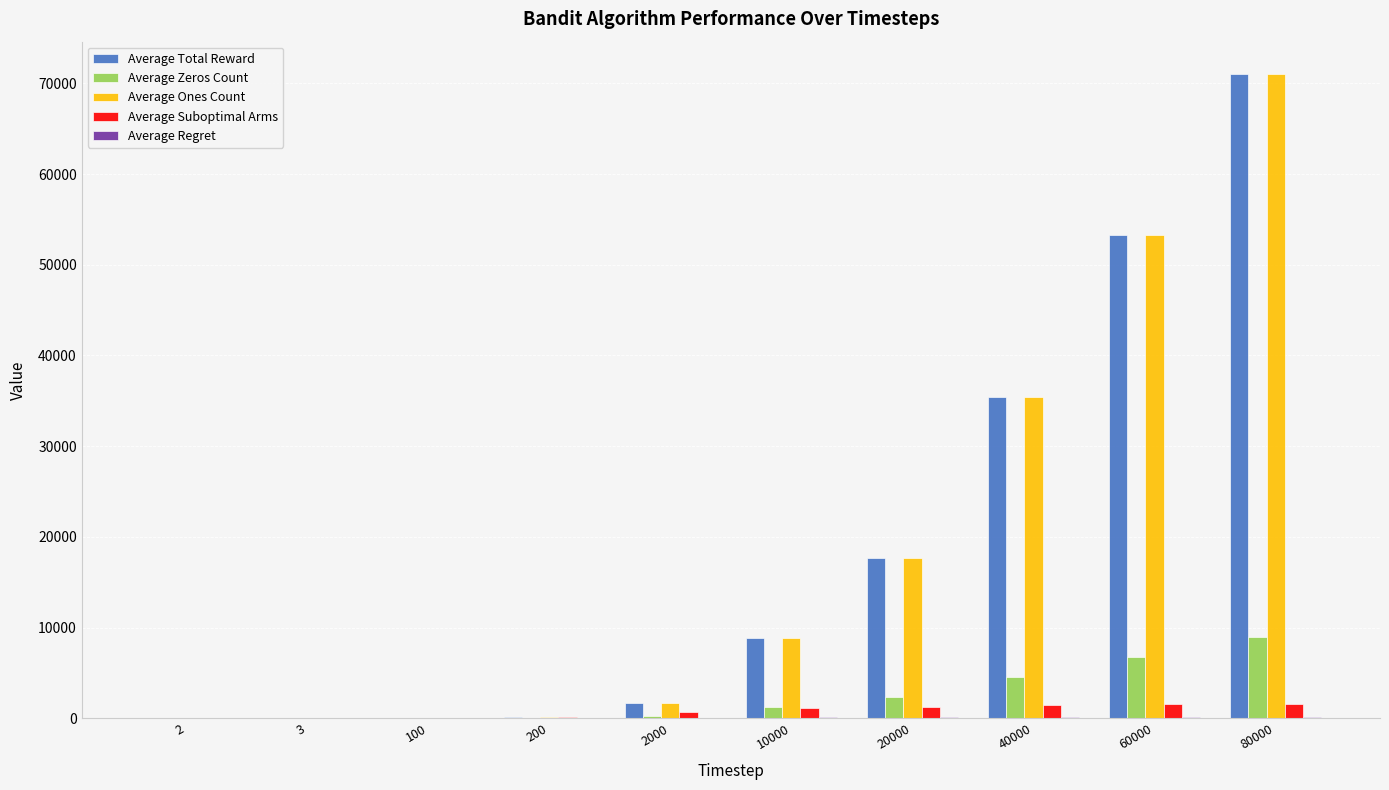

At which category does the chart reach its peak across all series?

80000